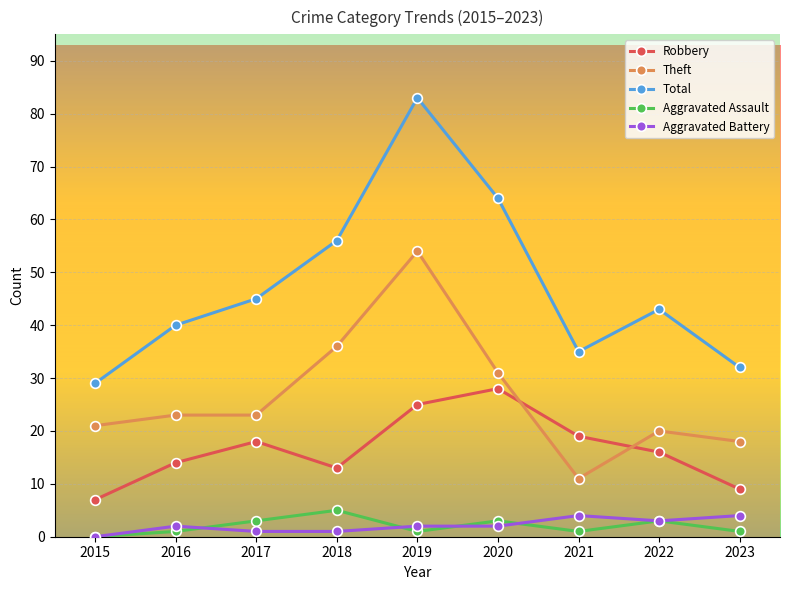

What are all the series names shown in the legend?

Robbery, Theft, Total, Aggravated Assault, Aggravated Battery